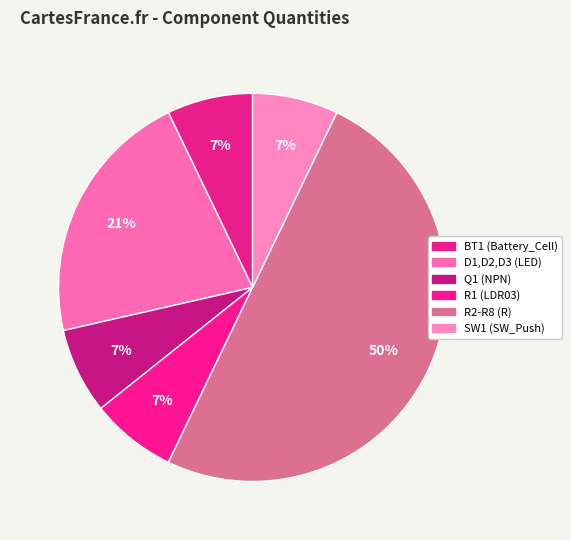

Is Q1 (NPN) the majority of the pie?

No